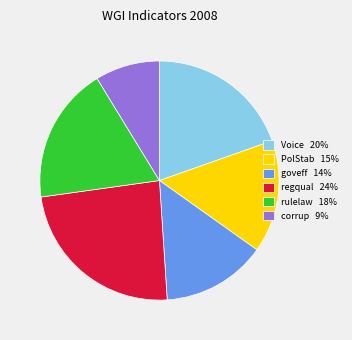

Is it true that rulelaw 18% is 5% of the pie?

False